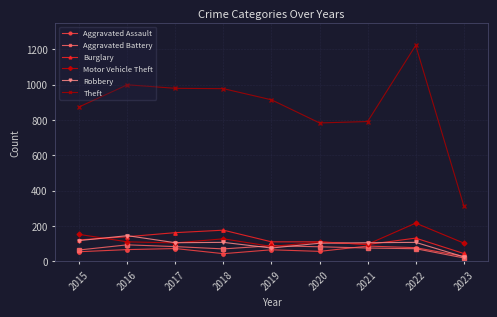

The Aggravated Assault series shows 86 at 2021. True or false?

True